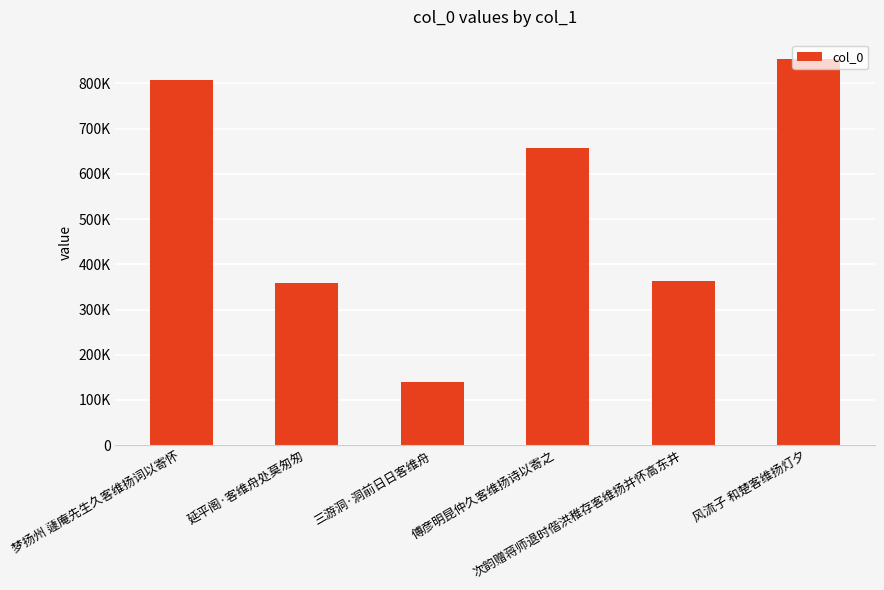

Where is the data nearest to the value 497035?

次韵赠蒋师退时偕洪稚存客维扬并怀高东井